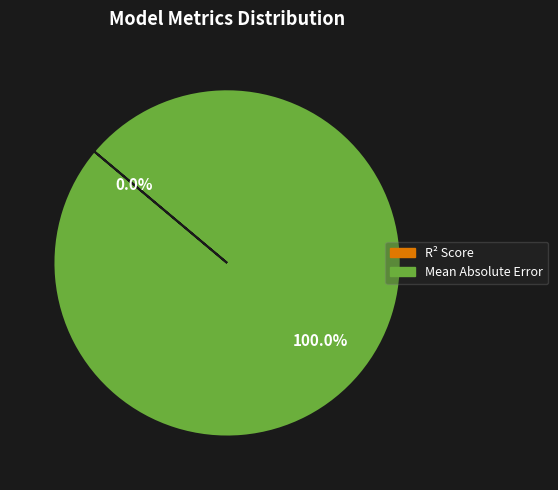

Is it true that Mean Absolute Error is 95% of the pie?

False